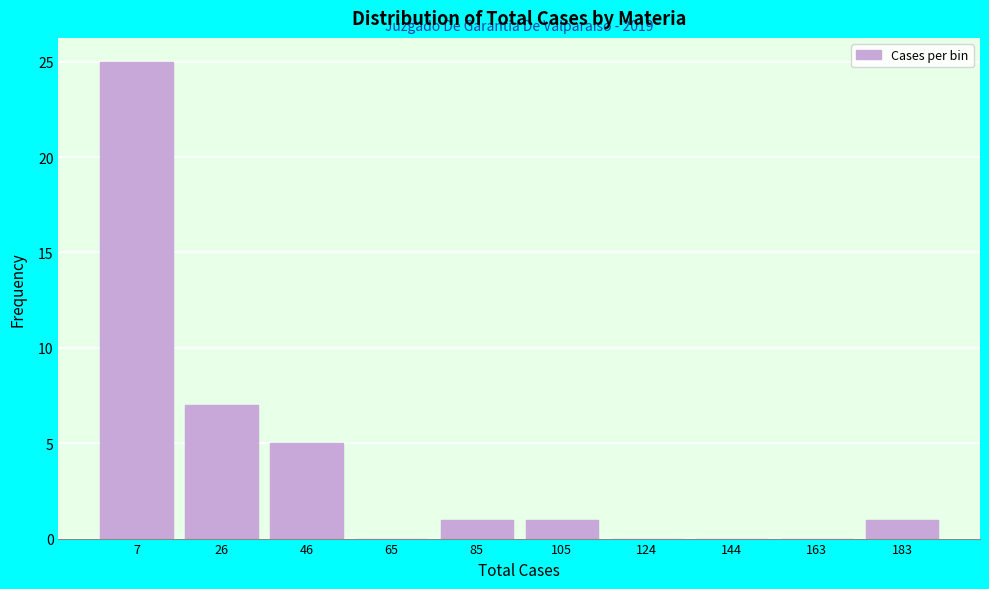

Reading right to left, transcribe all the data shown in this chart.

183=1	163=0	144=0	124=0	105=1	85=1	65=0	46=5	26=7	7=25